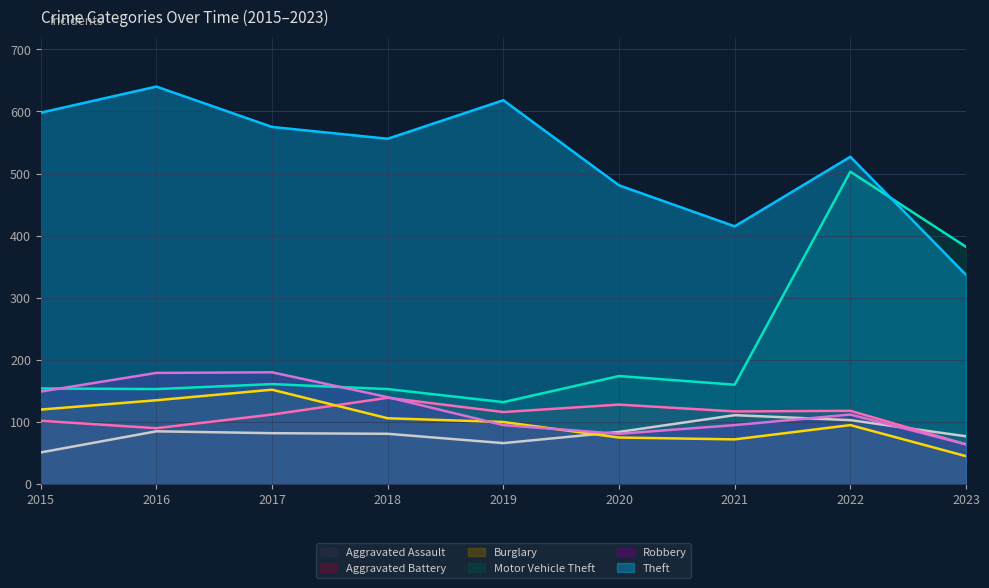

What is the difference between the highest and lowest values at 2020?

406